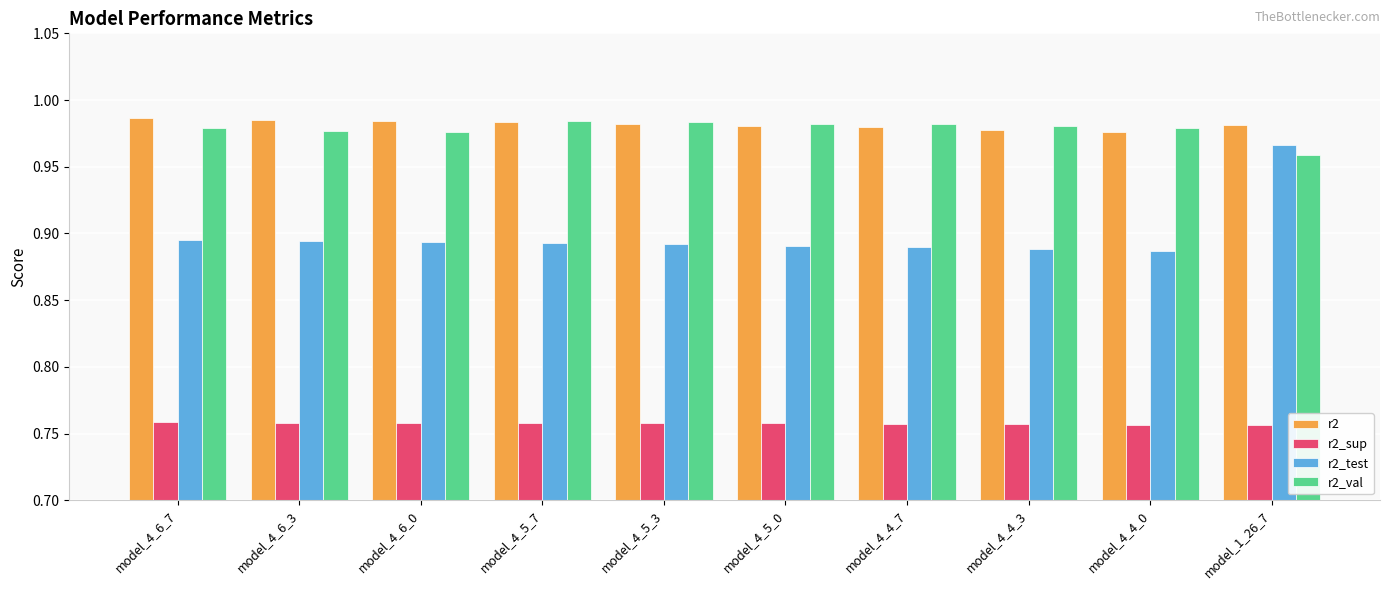

How many r2_val values are between 0 and 1?

10